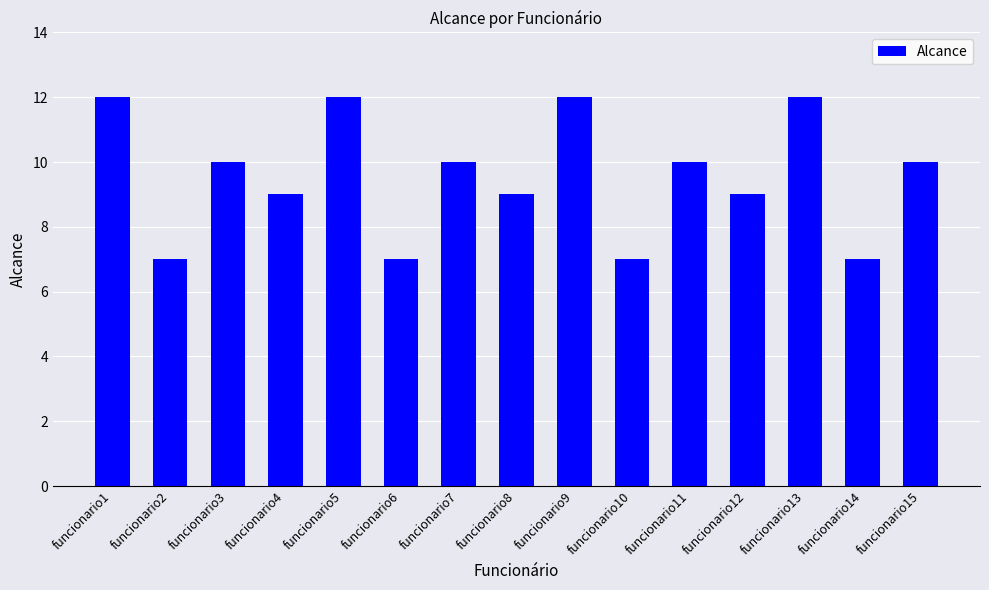

What is the difference between the maximum and minimum values?

5